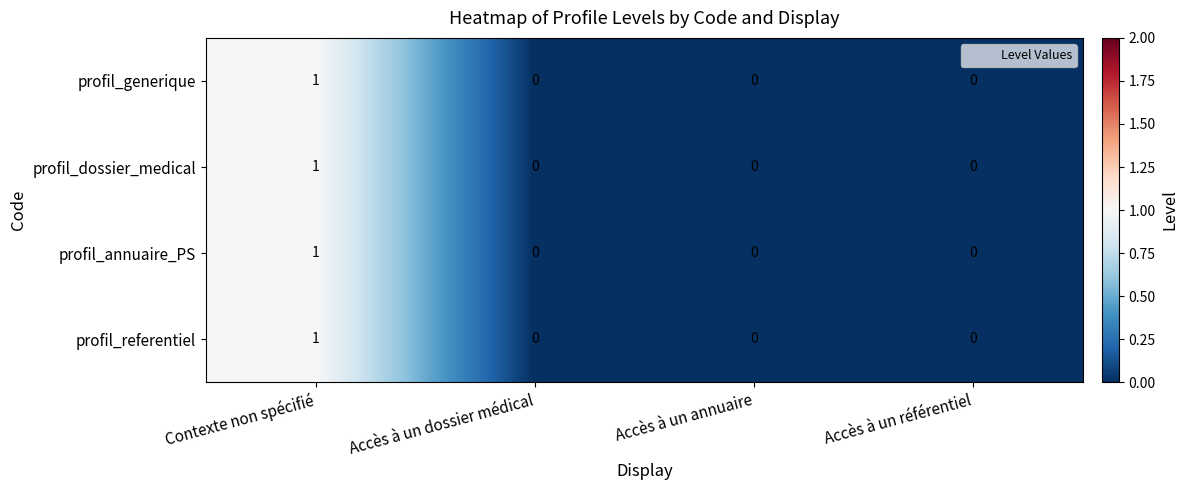

At which label does profil_annuaire_PS reach its peak?

Contexte non spécifié